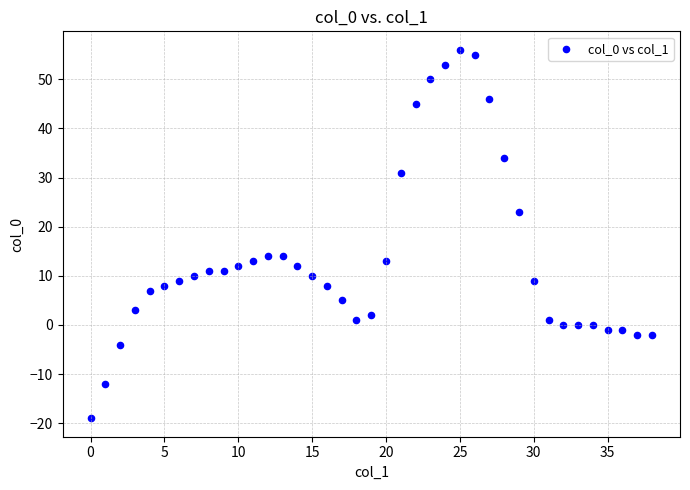

What is the range of Y values (max minus min)?

75